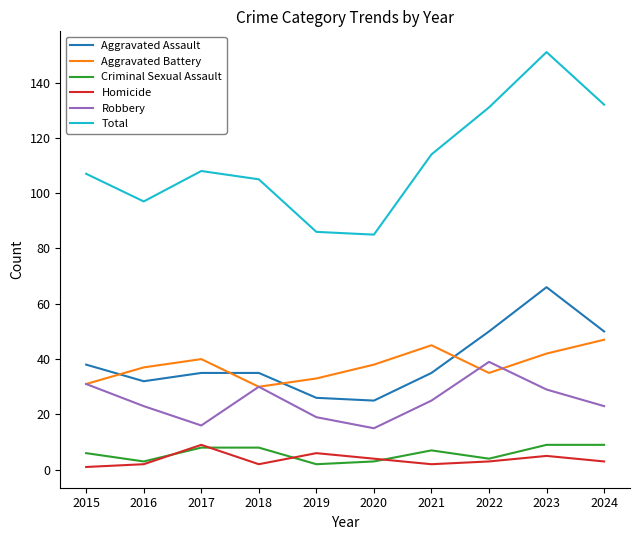

What is the smallest value displayed?

1